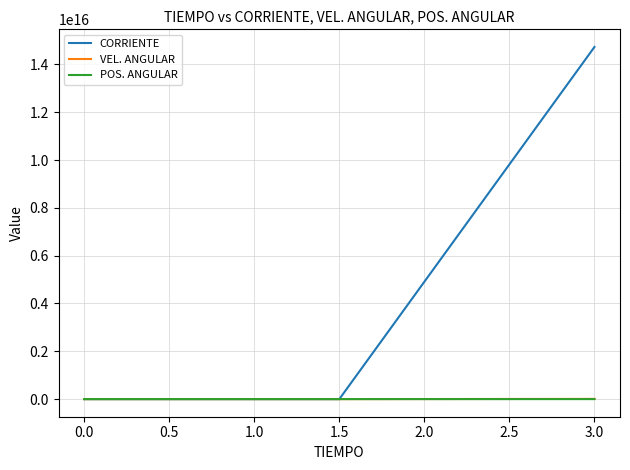

Which series has the largest total across all categories?

CORRIENTE